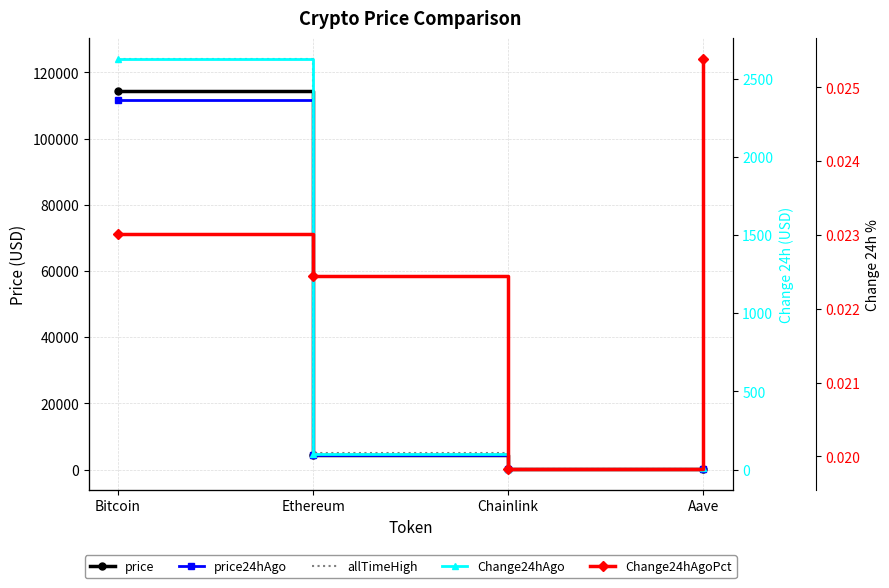

Where is the first local minimum for price?

Chainlink